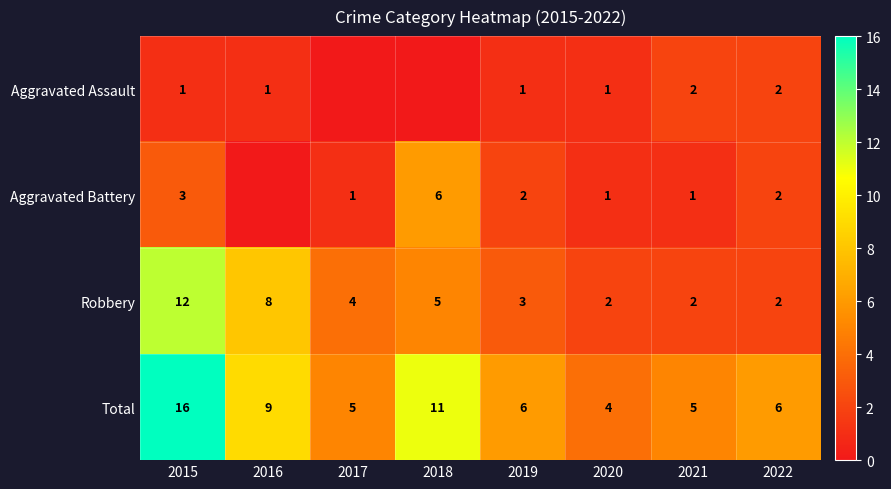

At 2019, list the series in order from largest to smallest.

Total, Robbery, Aggravated Battery, Aggravated Assault